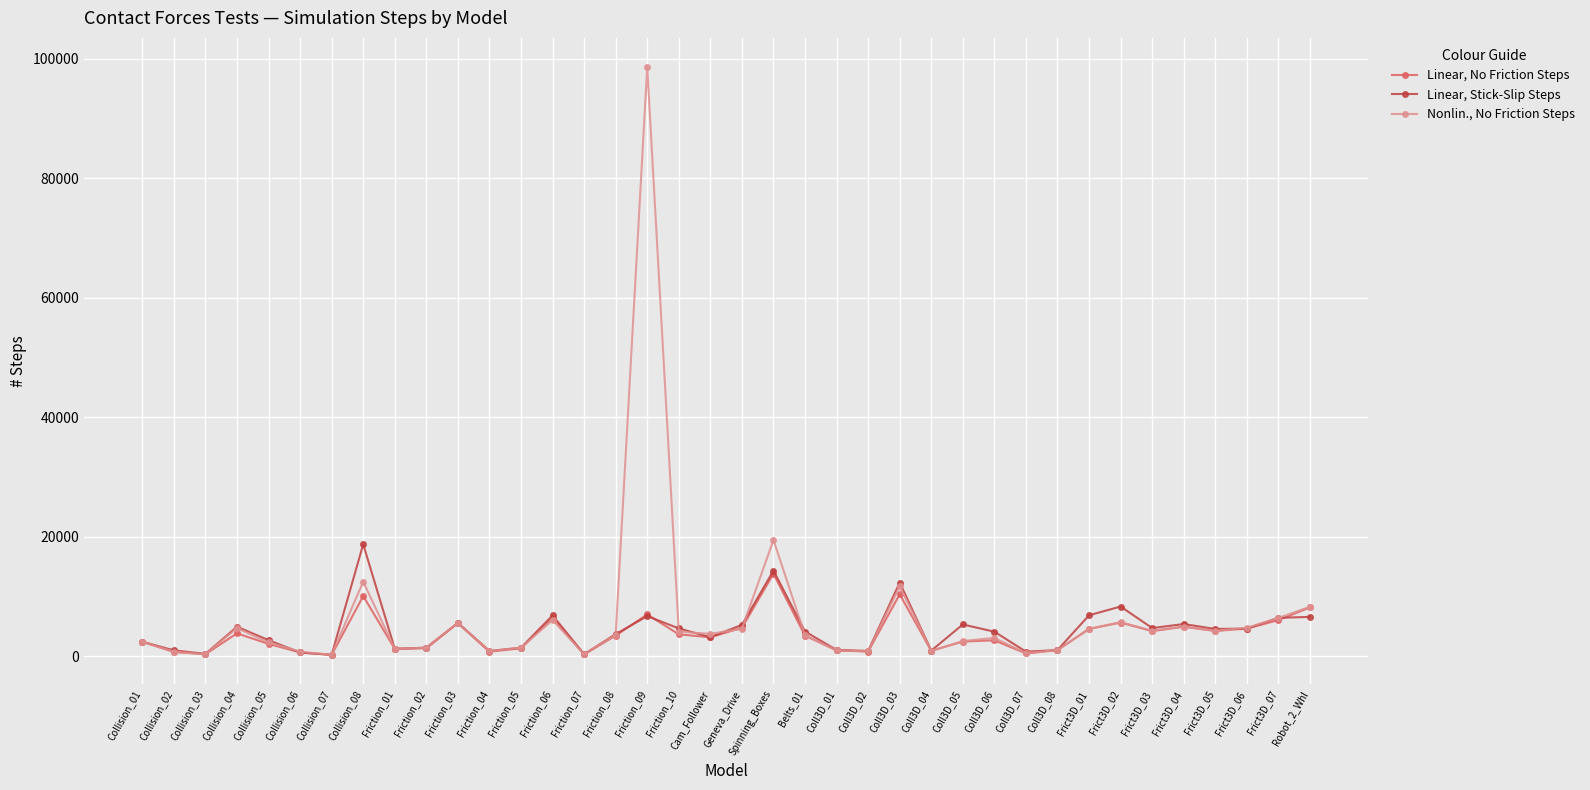

True or false: Linear, Stick-Slip Steps has more than 1 points higher than both neighbors.

True